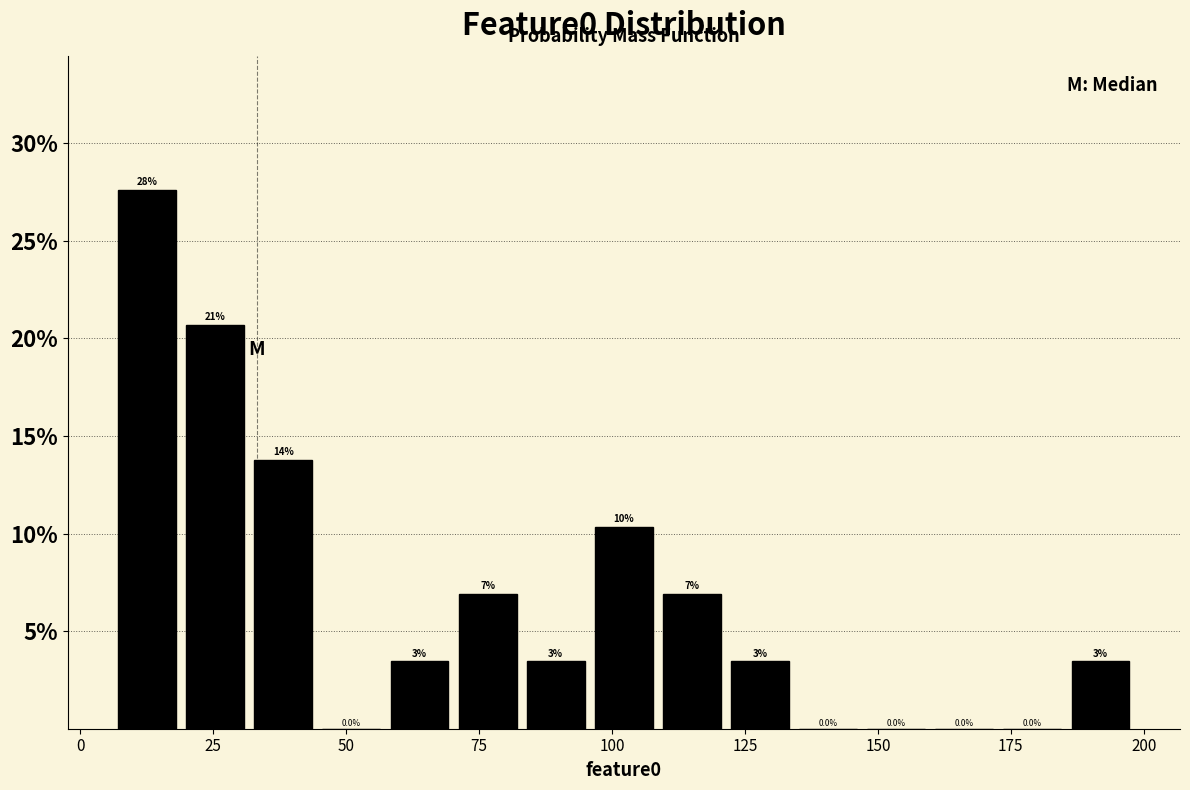

Read against the x-axis, roughly where is the centre of the tallest bar?

15